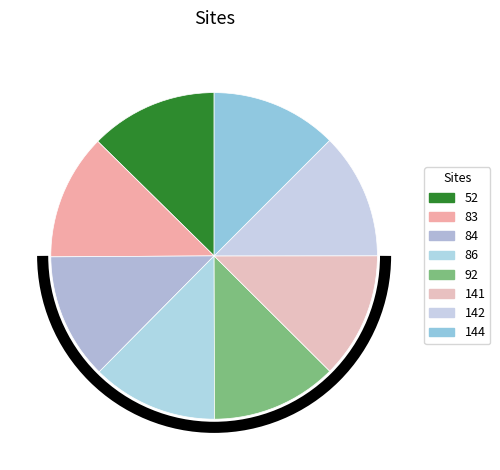

How many segments does this pie chart have?

8